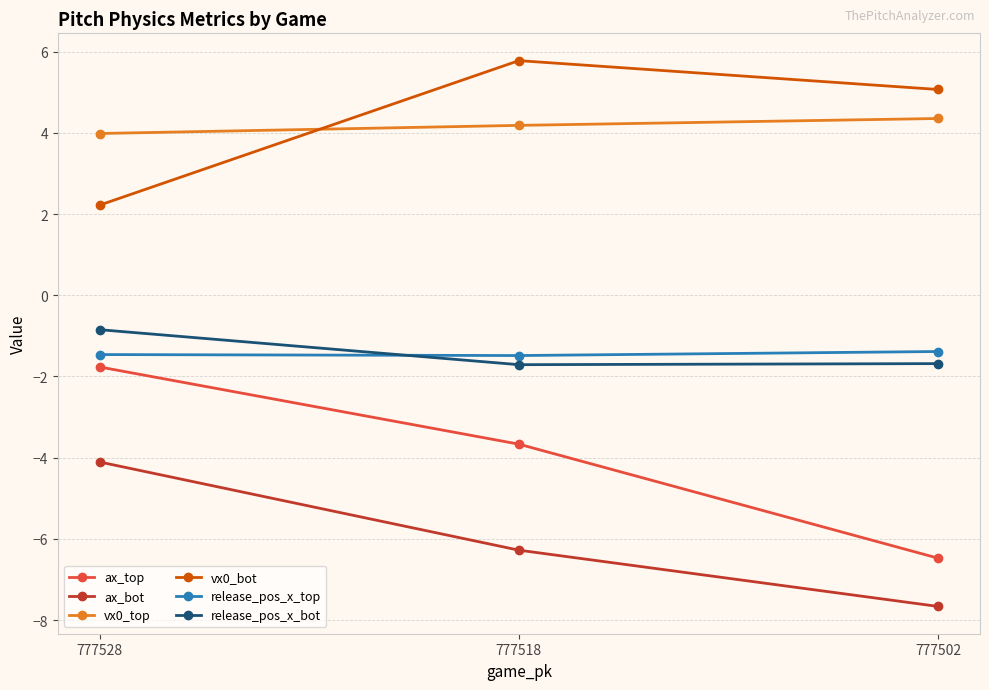

What is the approximate value of release_pos_x_top at 777518?

-1.5